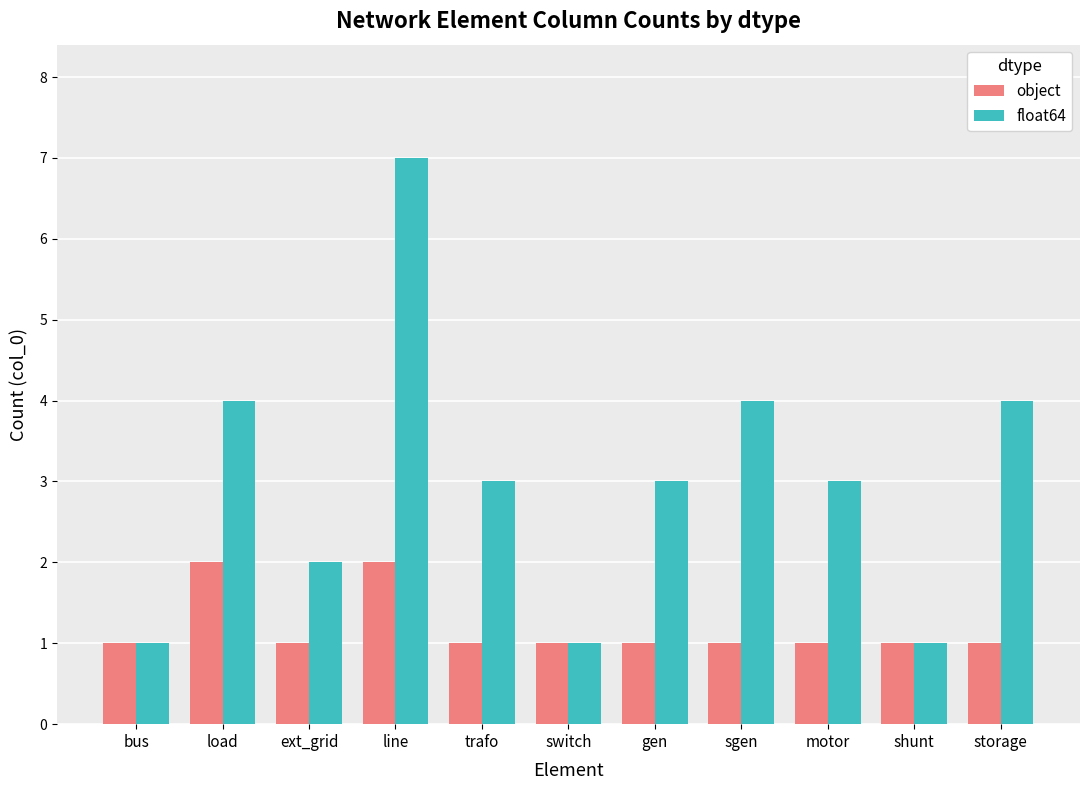

Count the number of data series in this chart.

2